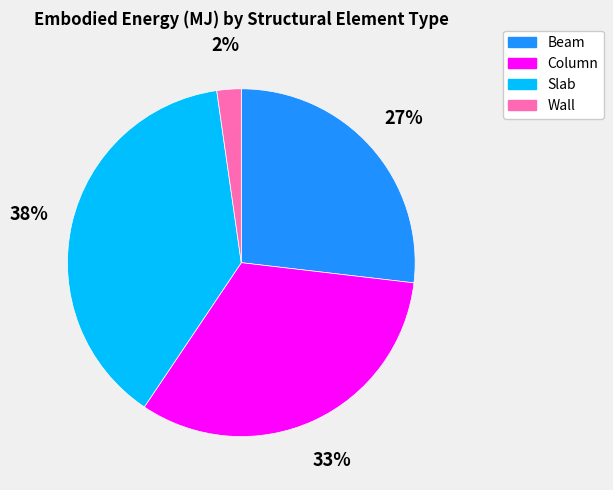

Which slice is the largest?

Slab